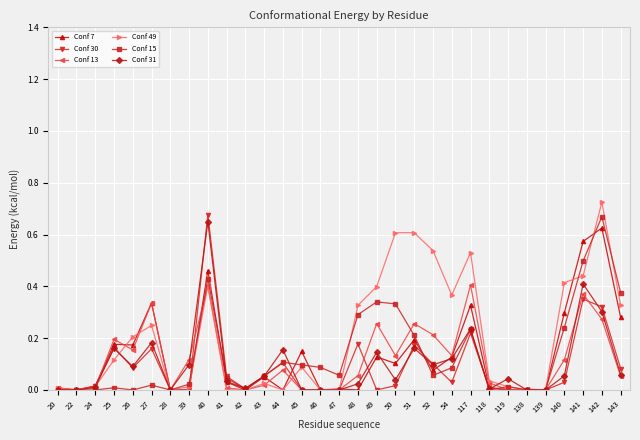

Which series has the largest total across all categories?

Conf 49